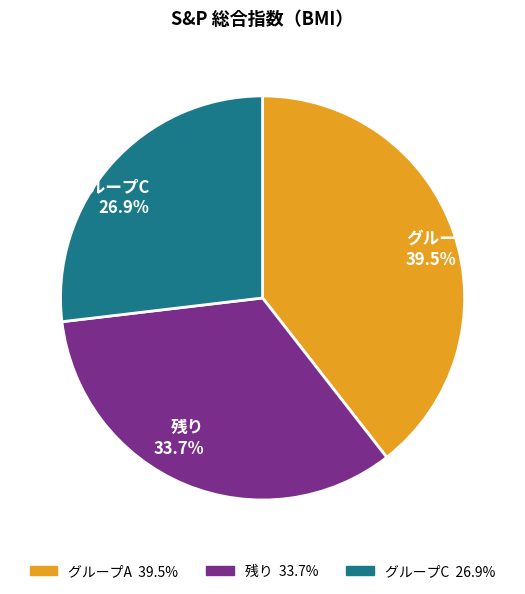

Rank the categories by value from highest to lowest.

グループA 39.5%, 残り 33.7%, グループC 26.9%